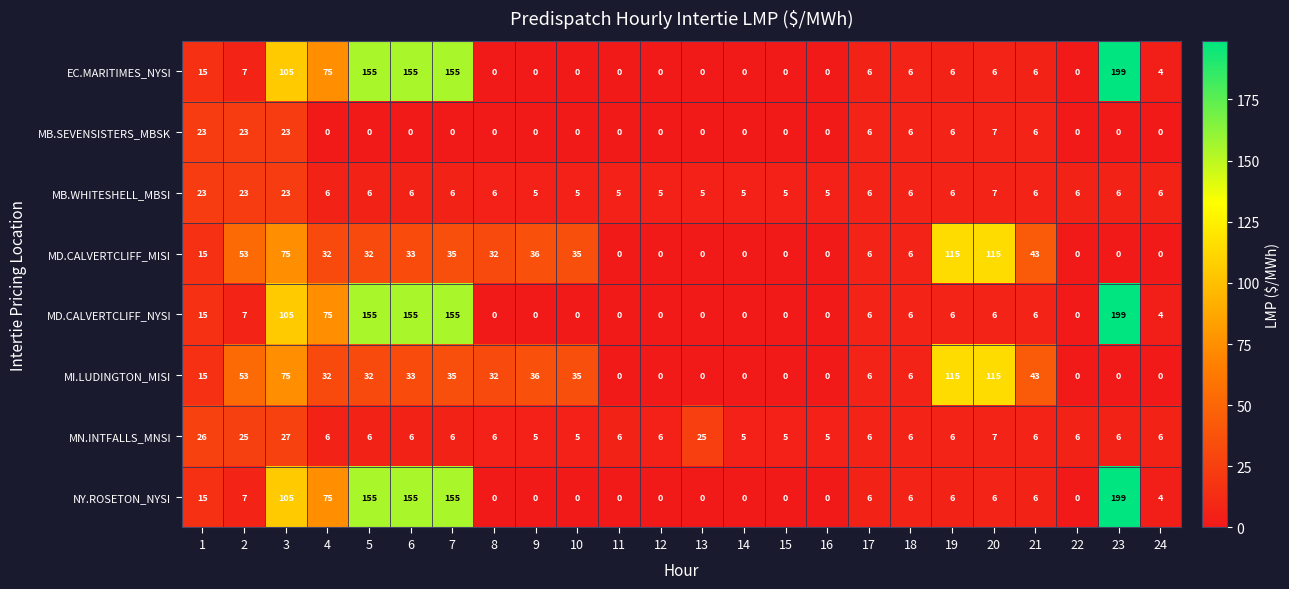

What is the difference between the highest and lowest values at 6?

155